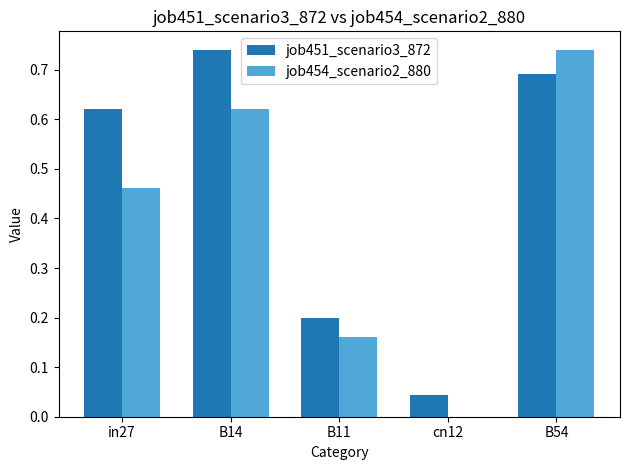

Which series changed the most between in27 and cn12?

job451_scenario3_872